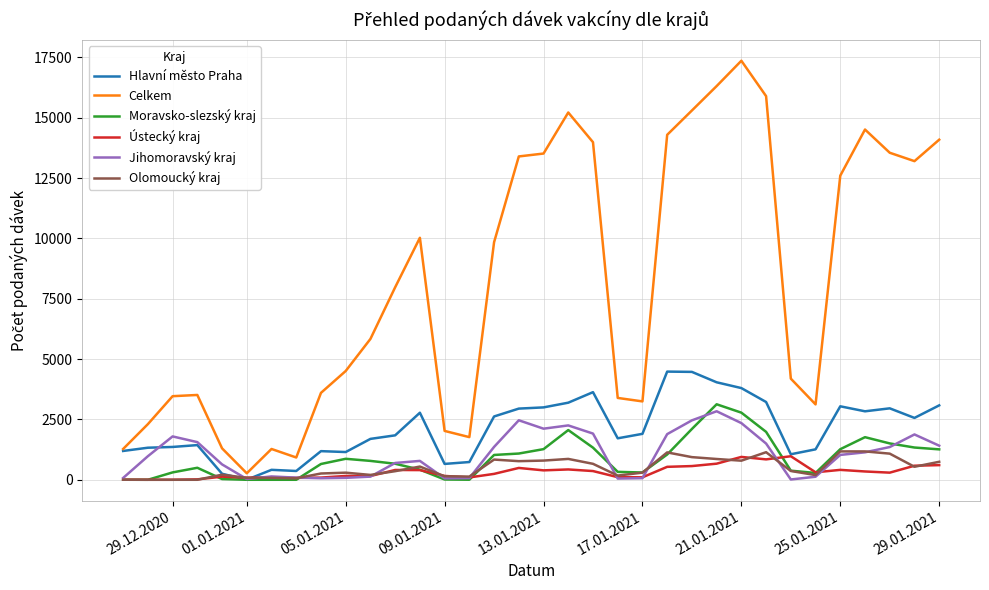

What is the greatest value displayed?

17362